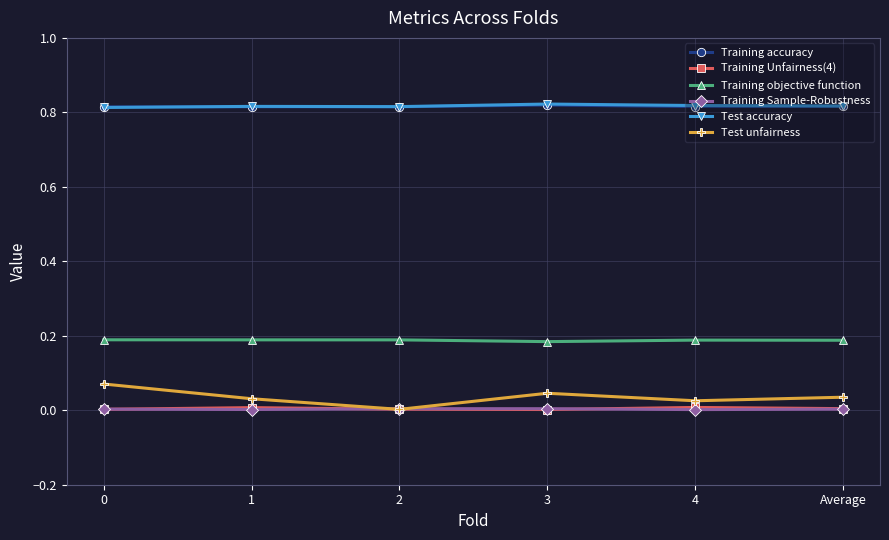

Which series has the widest spread of values?

Test unfairness